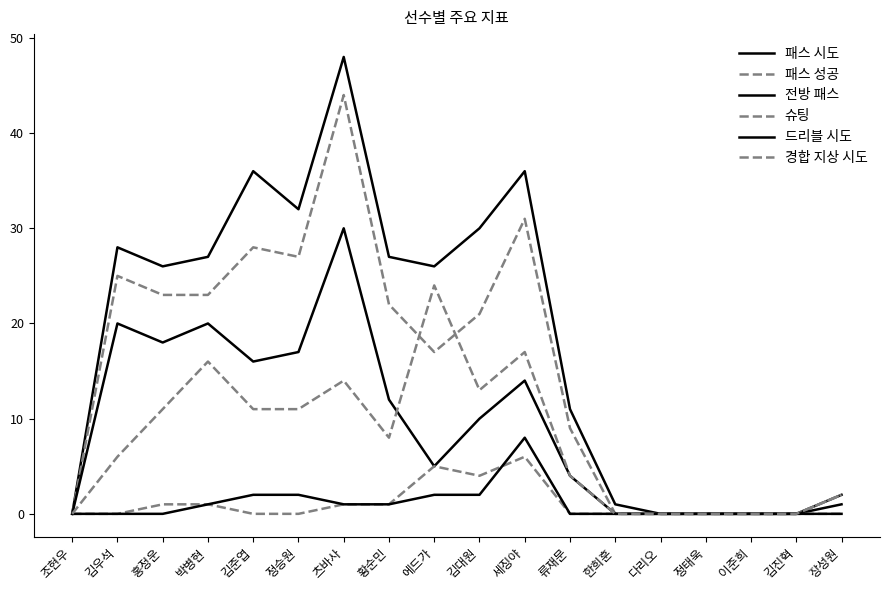

What is the label of the 17th point from the left?

김진혁